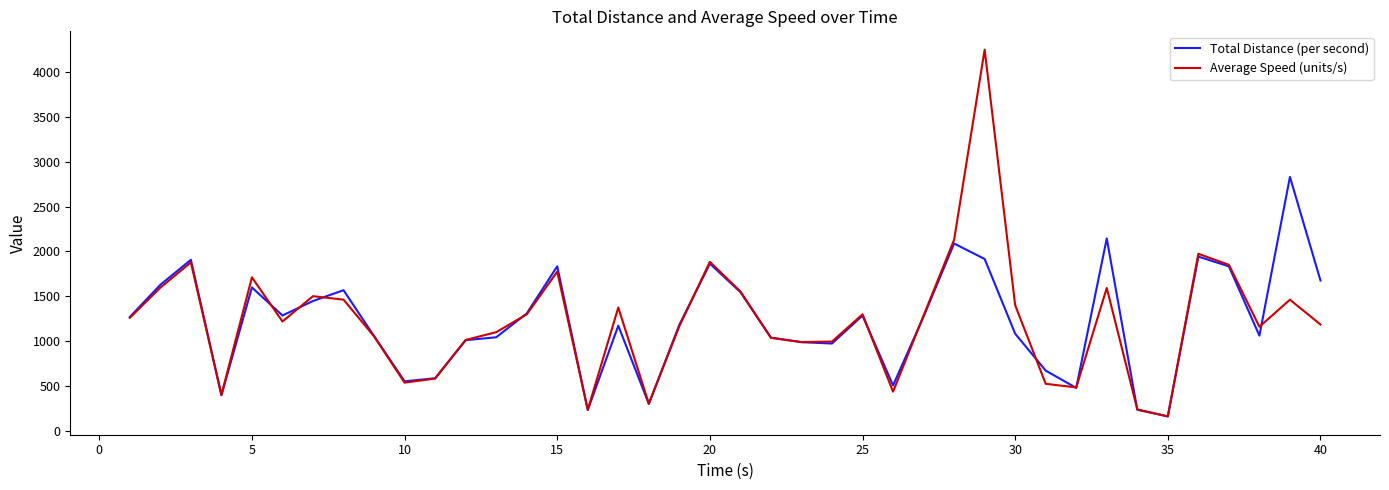

List the series in order of their peak value, lowest first.

Total Distance (per second), Average Speed (units/s)